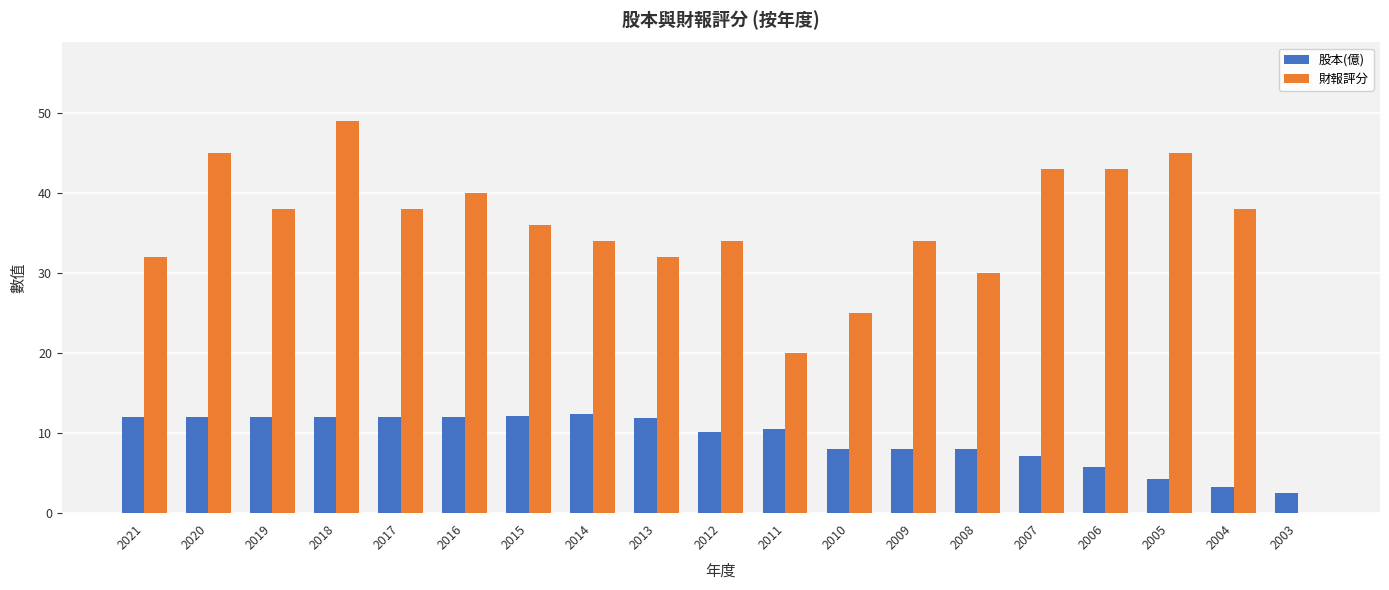

Does the chart contain stacked bars?

No